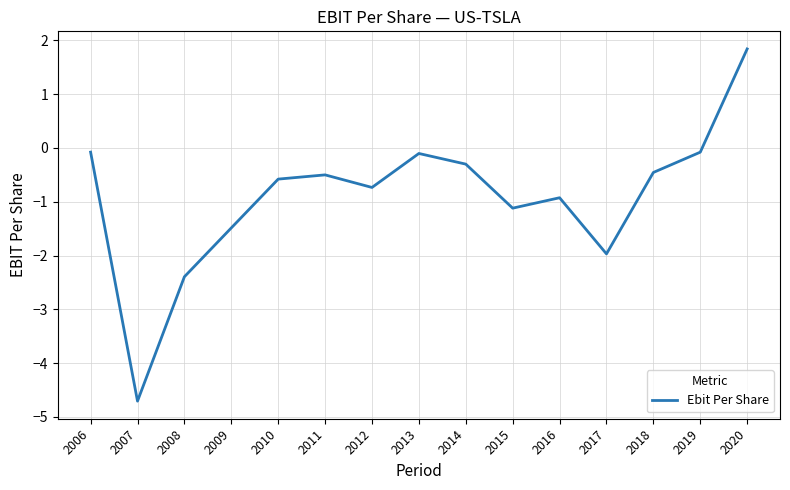

At which category does the data reach its first local peak?

2011